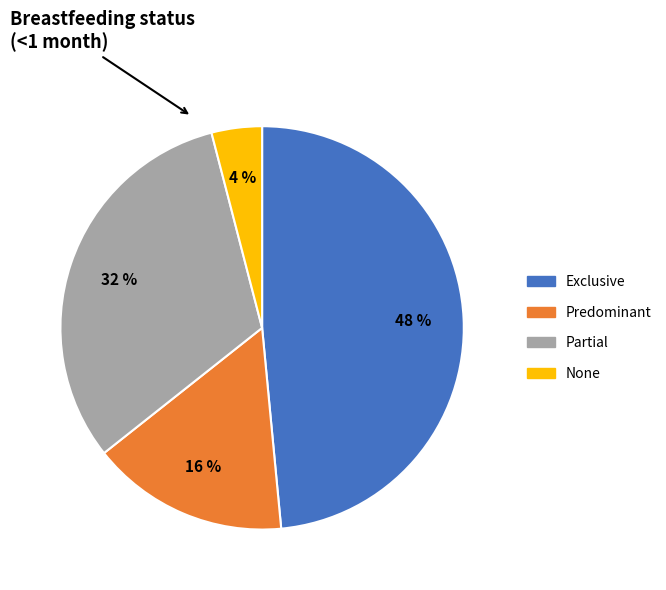

To the nearest percent, what percentage of the pie is Exclusive?

48%